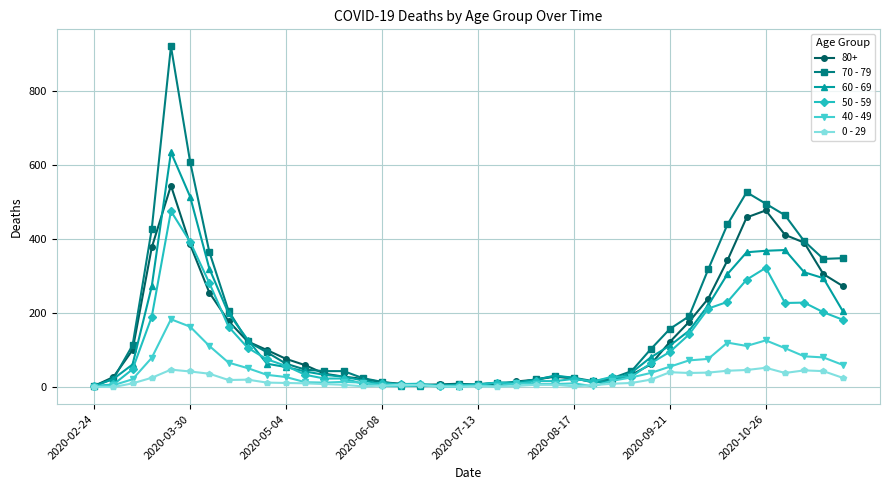

True or false: 0 - 29 has more than 1 interior local peaks.

True